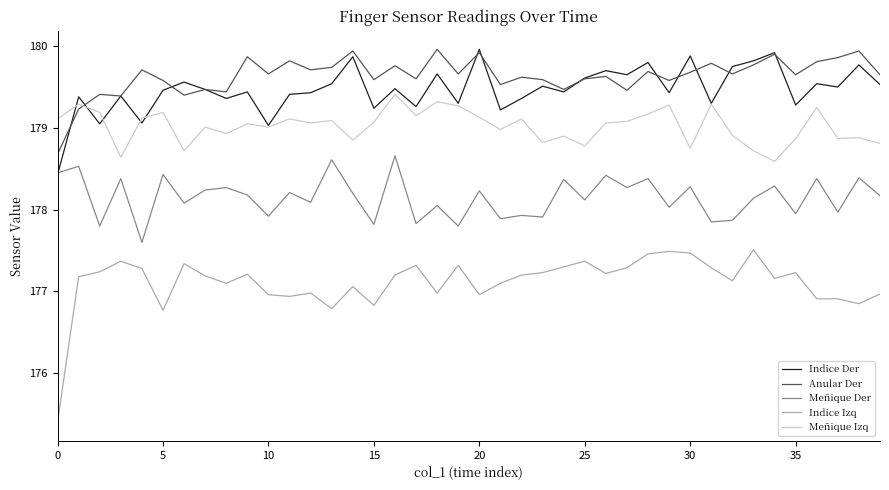

What is the minimum value shown in the chart?

175.4